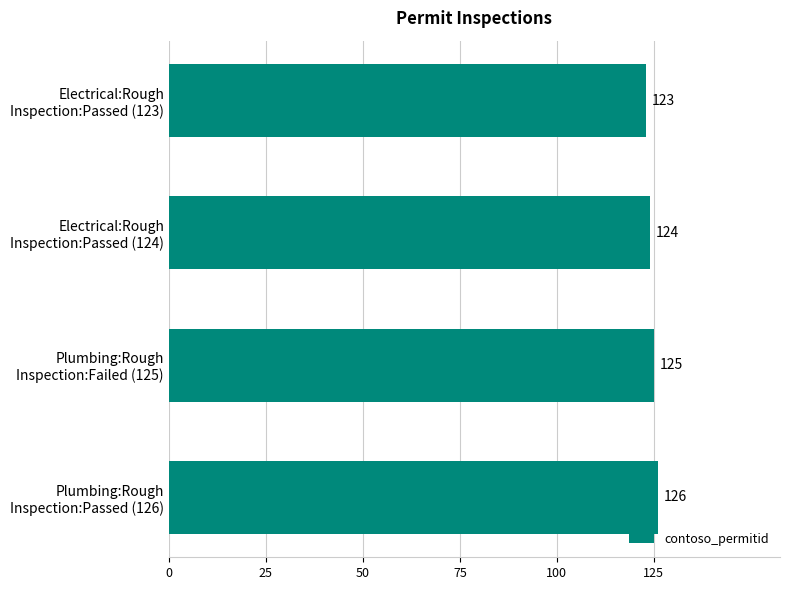

What is the value of the 1st bar from the top?

123